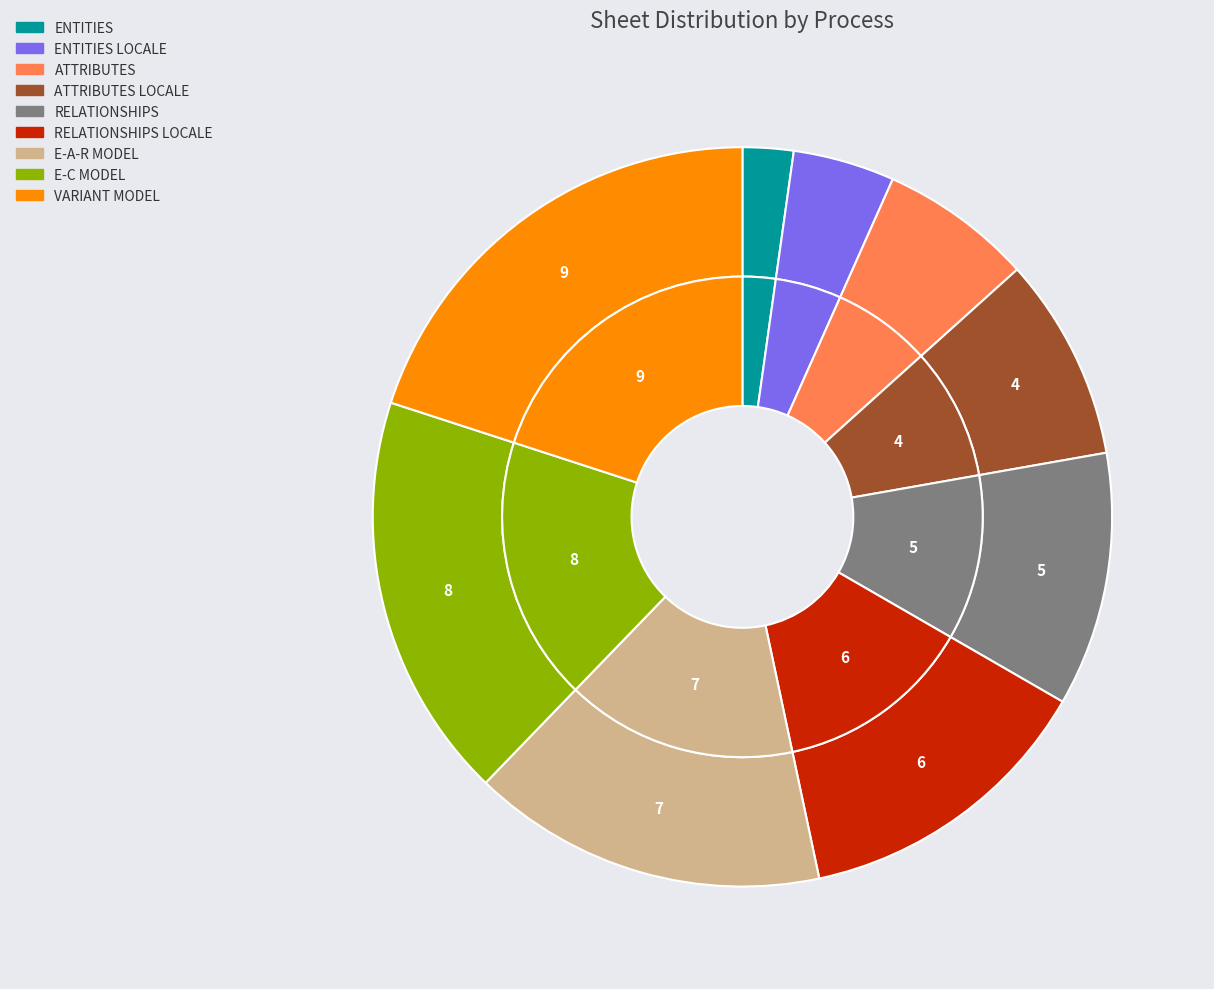

What portion of the pie excludes E-C MODEL?

82.2%